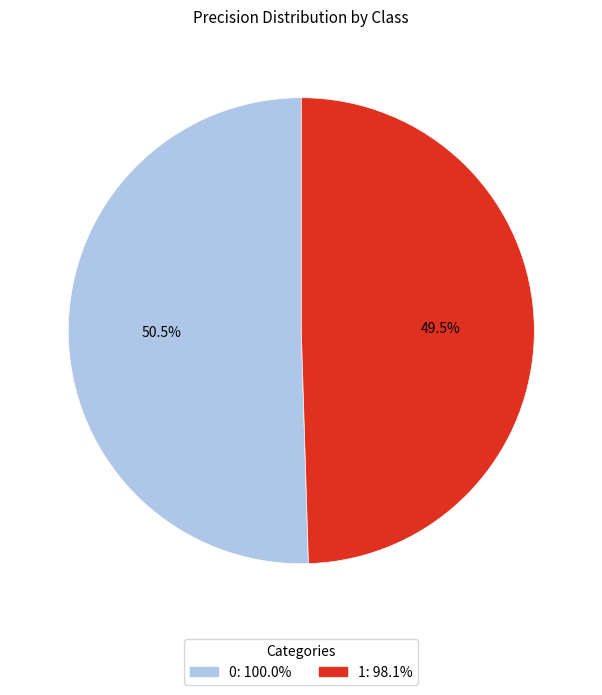

To the nearest percent, what is the difference between the largest and smallest slice percentages?

1%